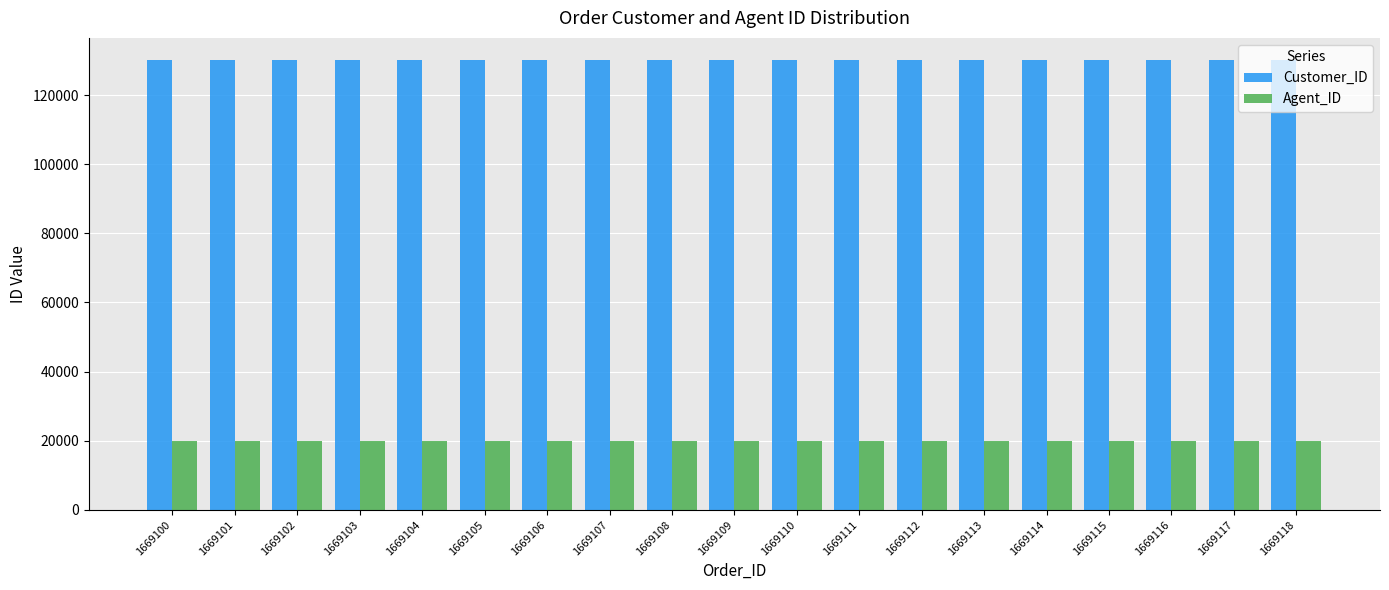

At how many categories does at least one series exceed 56839?

19